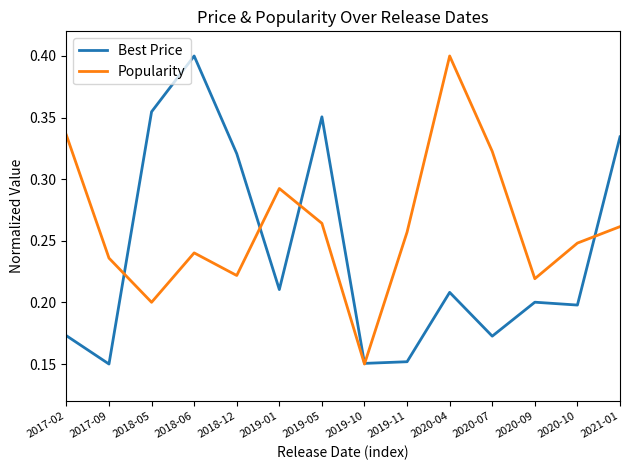

What position from the left is 2019-01?

6